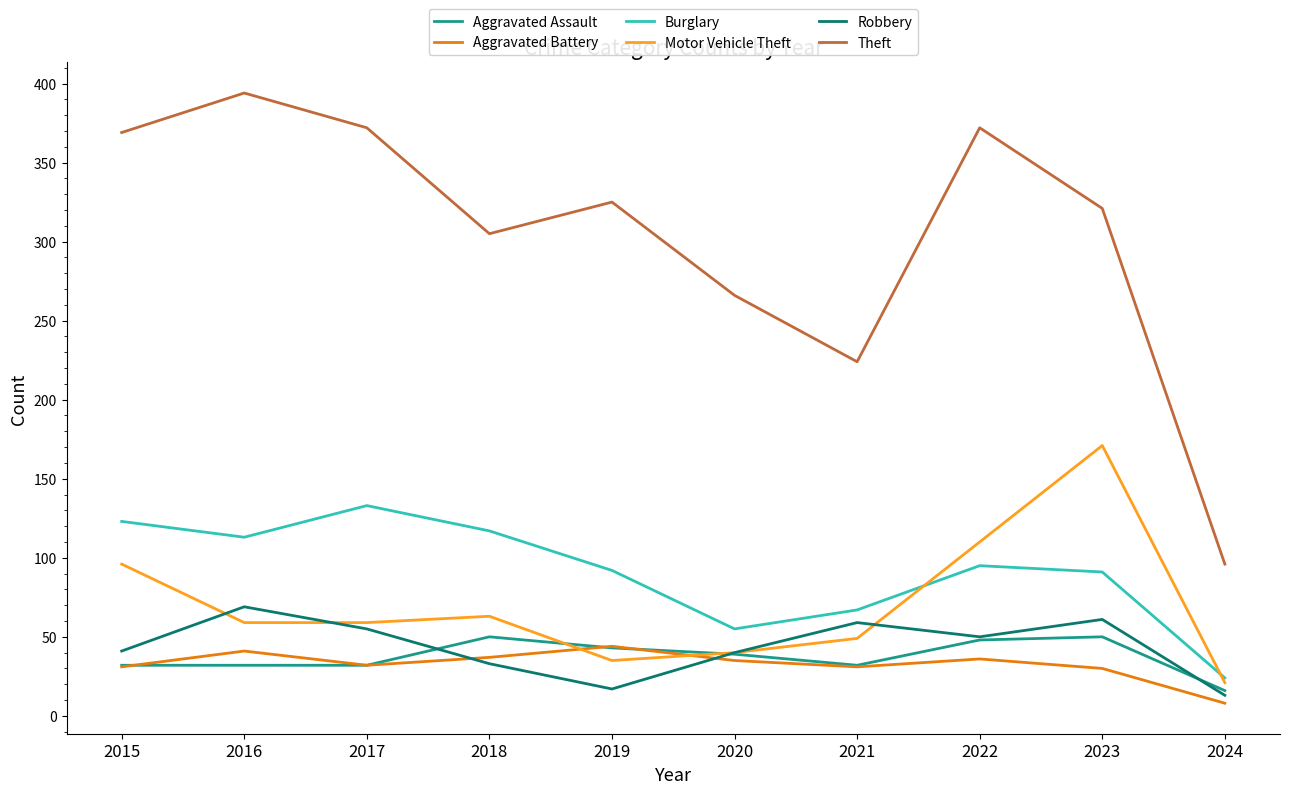

True or false: Aggravated Battery and Motor Vehicle Theft cross at least once.

True